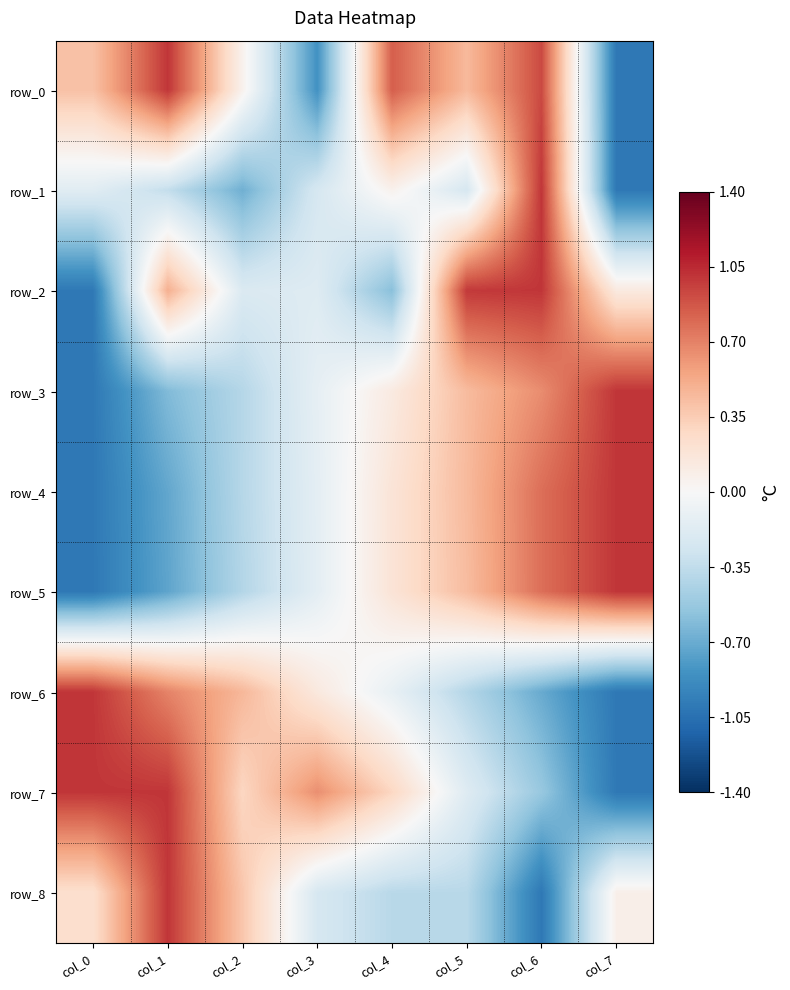

Which series has the widest spread of values?

row_0